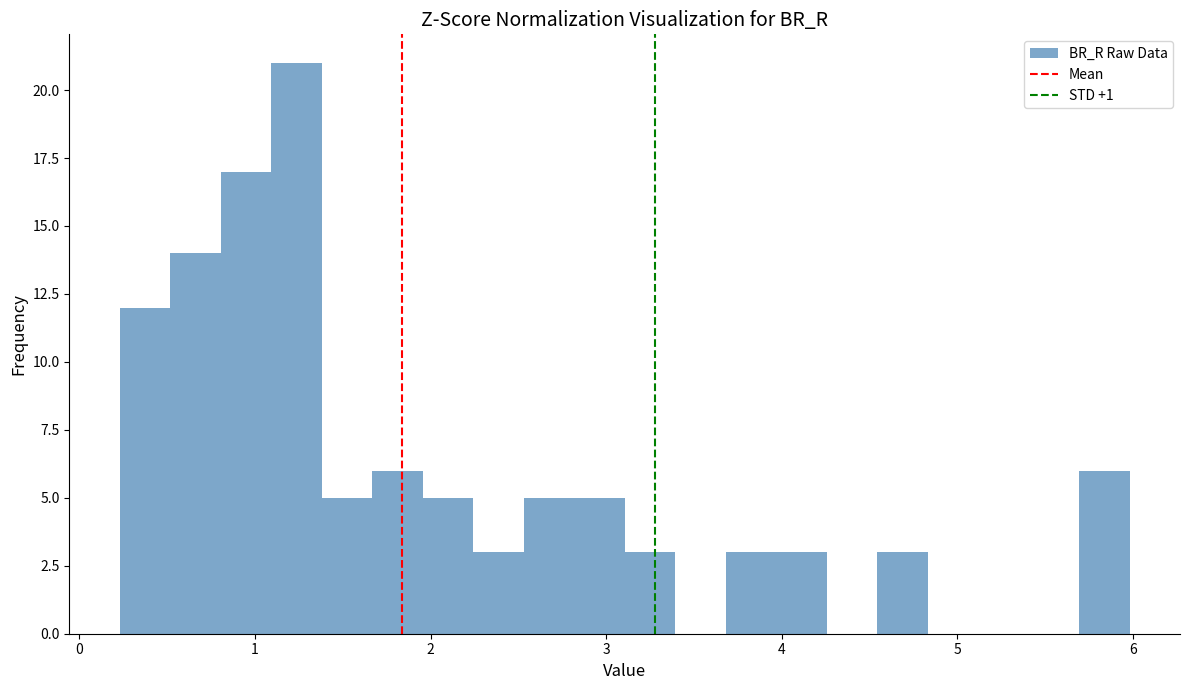

Around what value on the x-axis is the tallest bar? Give the approximate position of its centre, as read against the axis.

1.2